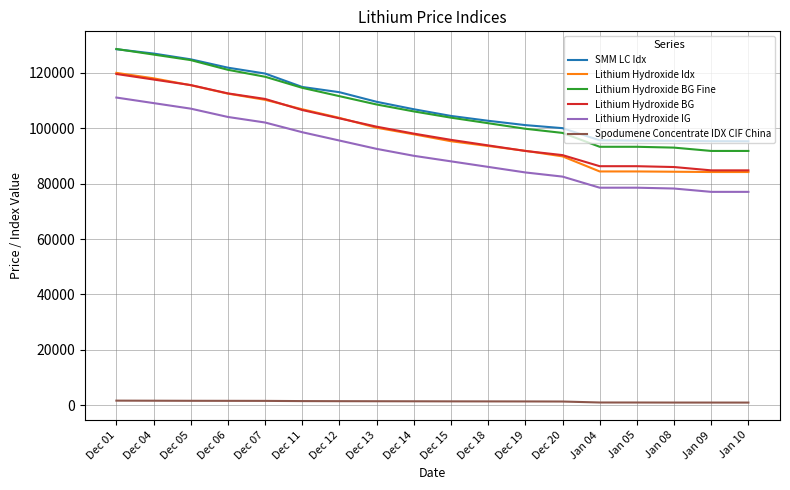

Which series changed the most between Dec 01 and Jan 08?

Lithium Hydroxide Idx